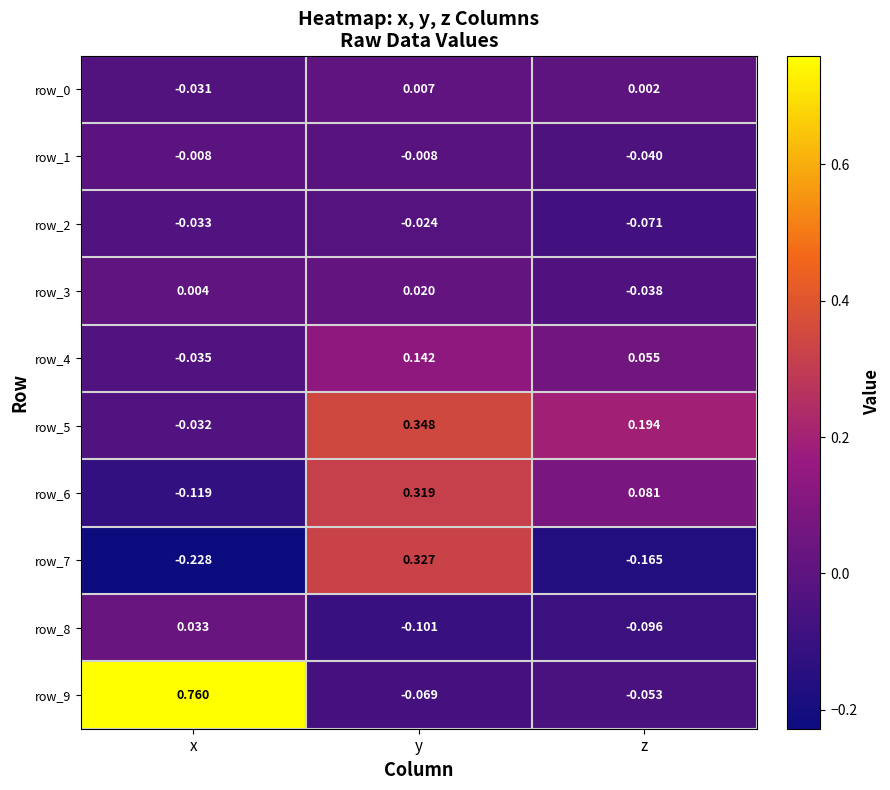

List the labels in order of row_7 value, smallest first.

x, z, y